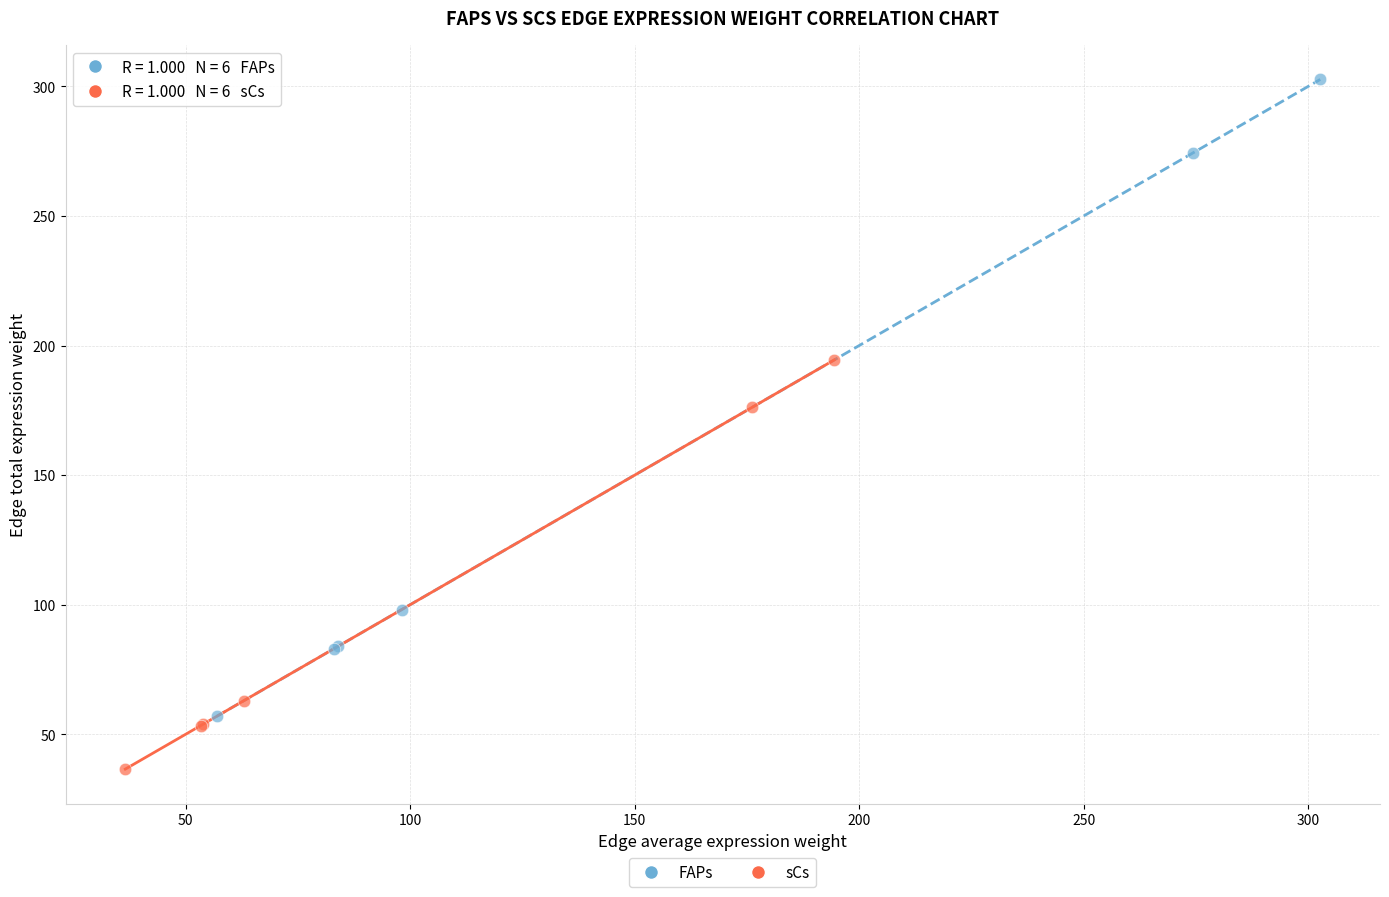

Which series has the widest spread of Y values?

FAPs